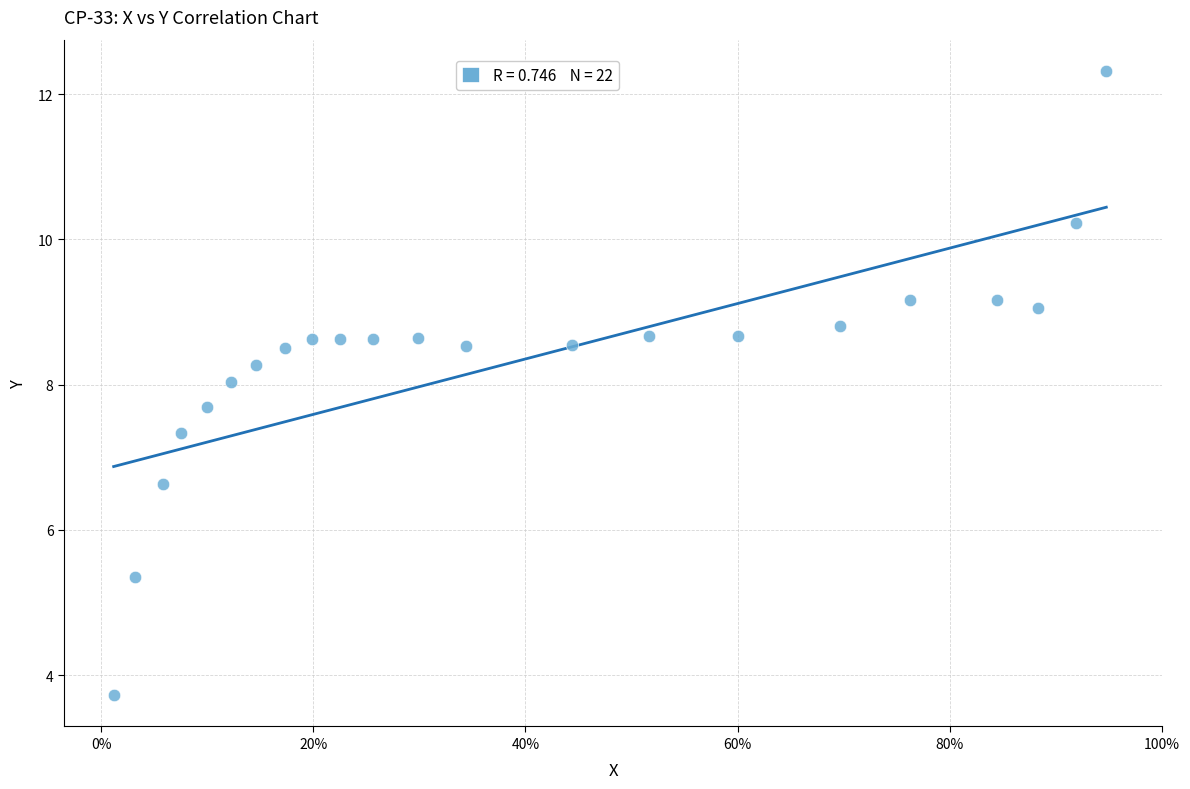

What is the range of X values (max minus min)?

0.9